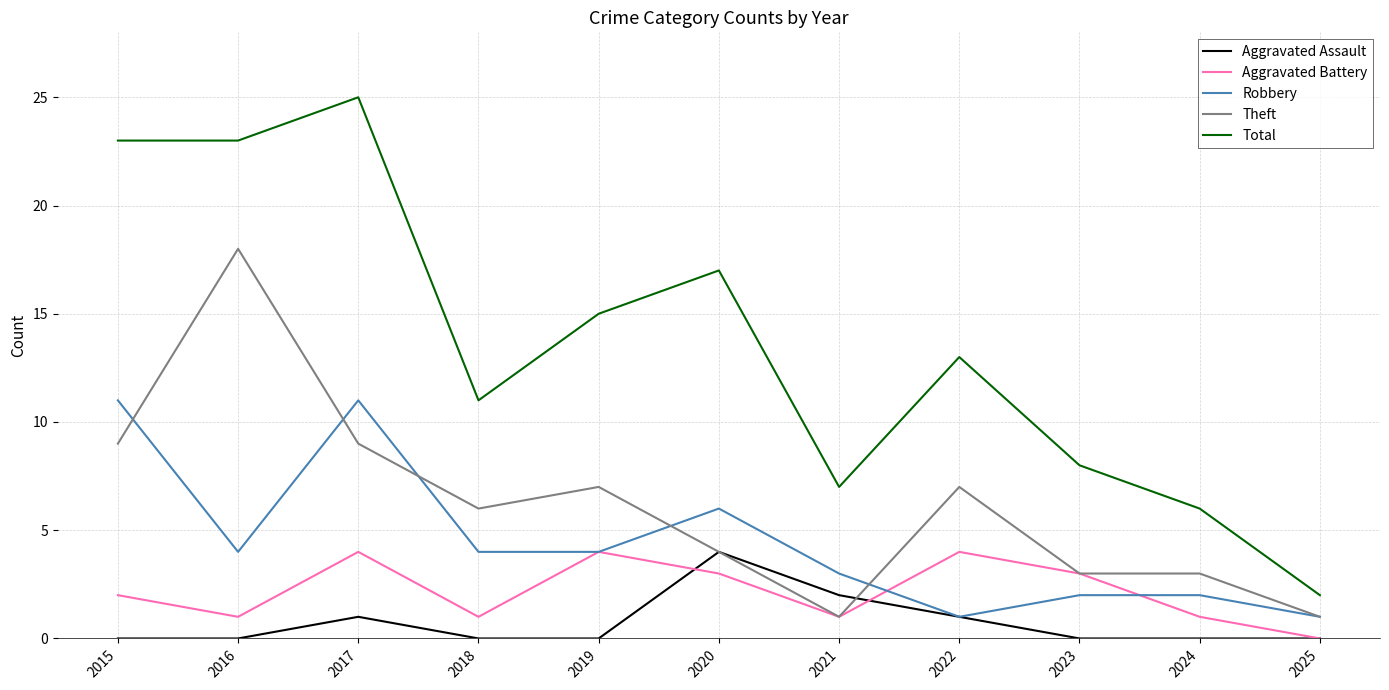

Between which two adjacent categories do Aggravated Assault and Aggravated Battery first intersect?

2019 and 2020